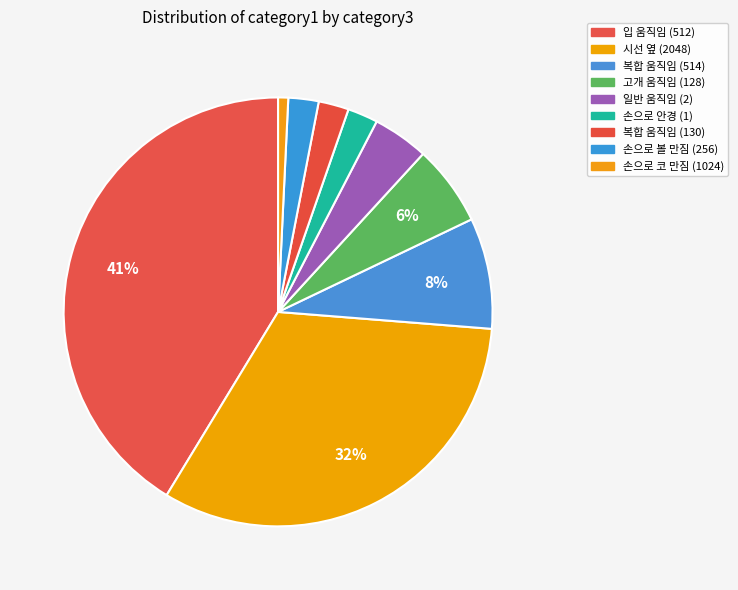

How many slices are in this pie chart?

9